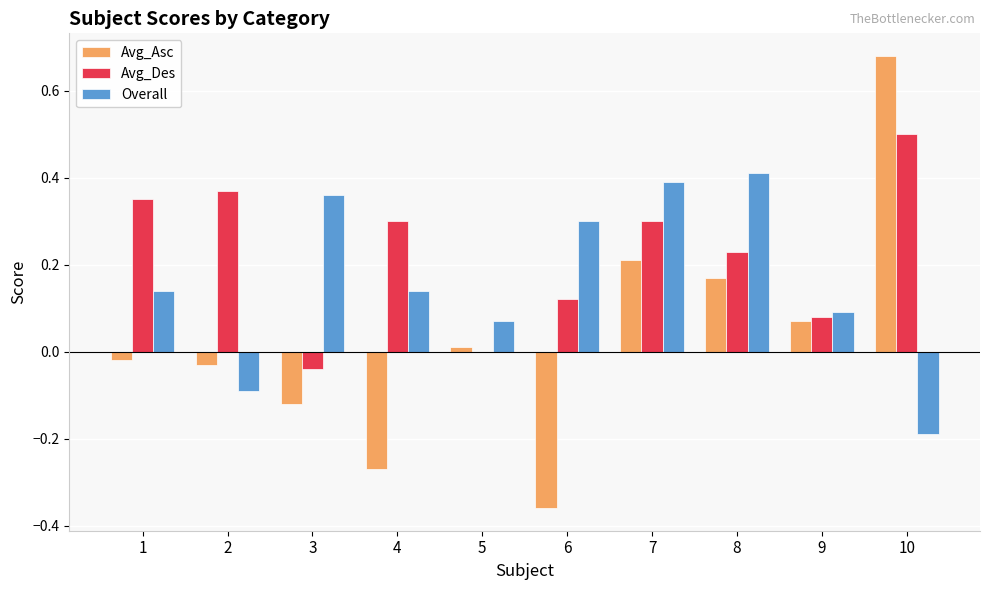

Is the value of Overall at 3 greater than the value of Avg_Asc at 6?

Yes